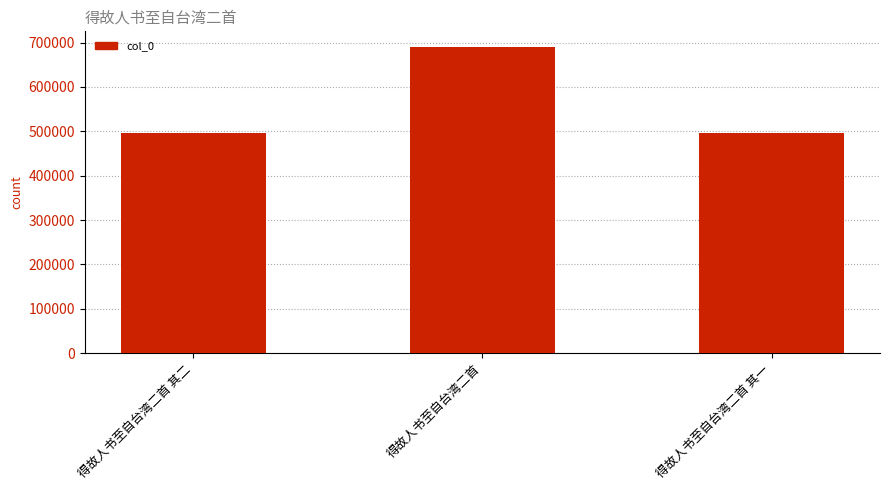

Is it true that the value at 得故人书至自台湾二首 其二 is 495526?

True